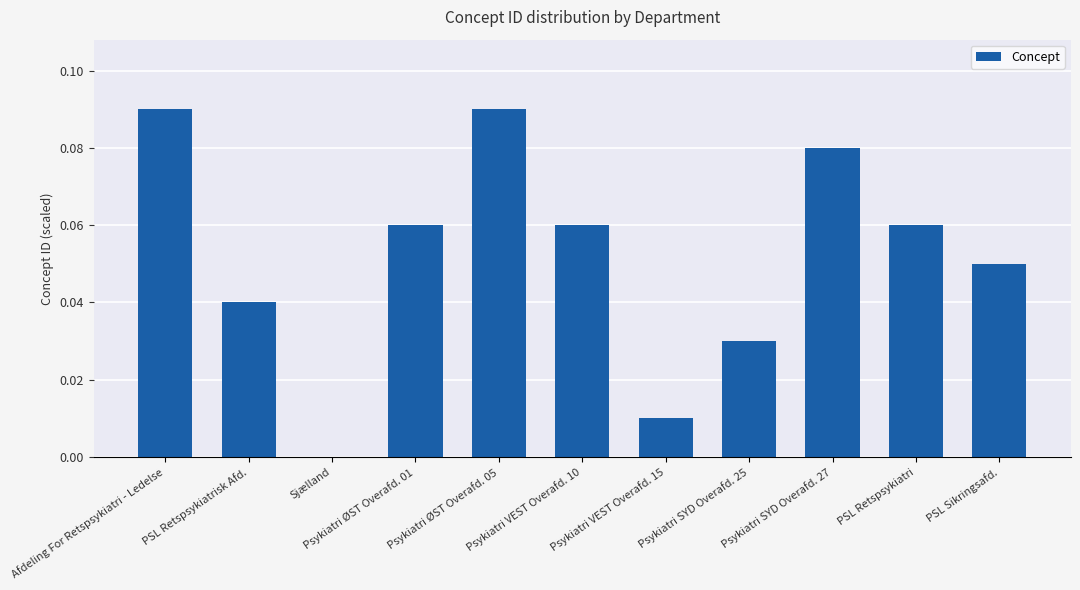

The value at Psykiatri VEST Overafd. 10 is 0.0. True or false?

False